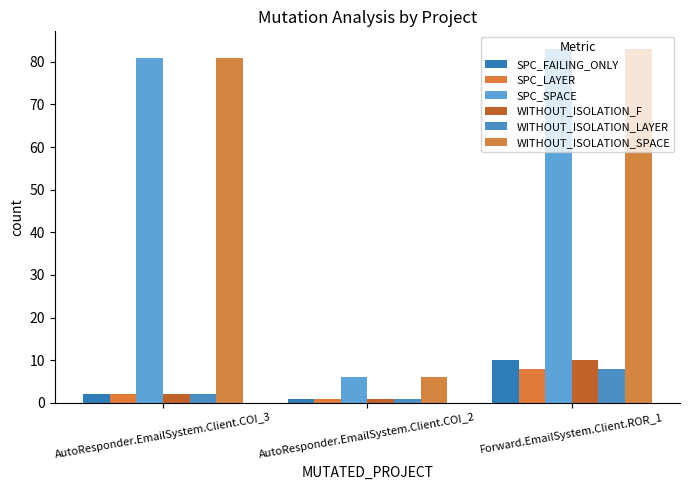

Is the value of WITHOUT_ISOLATION_F at Forward.EmailSystem.Client.ROR_1 greater than the value of SPC_FAILING_ONLY at AutoResponder.EmailSystem.Client.COI_3?

Yes